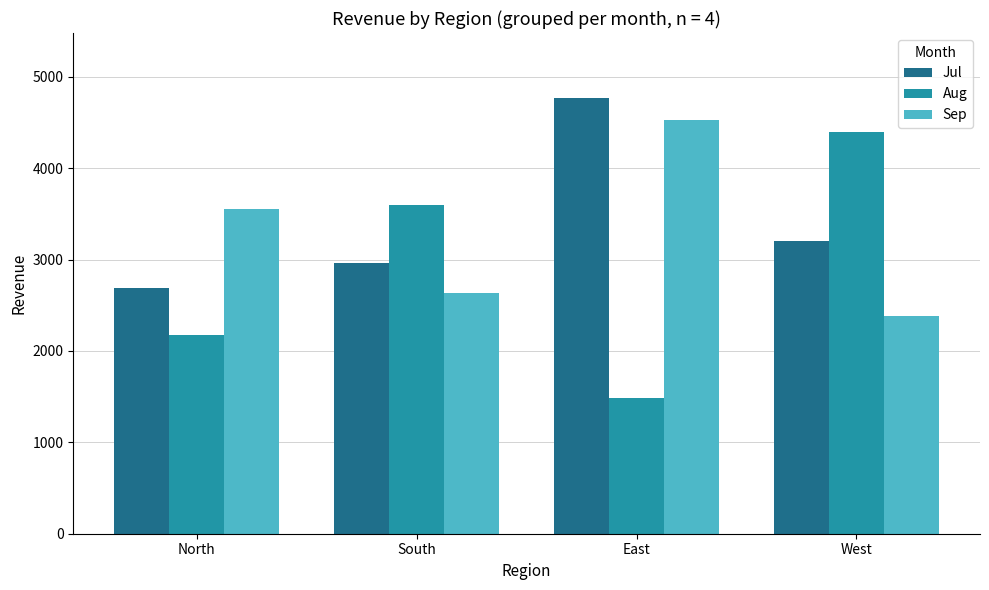

What is the value of the Sep bar at the 4th from the left?

2388.3